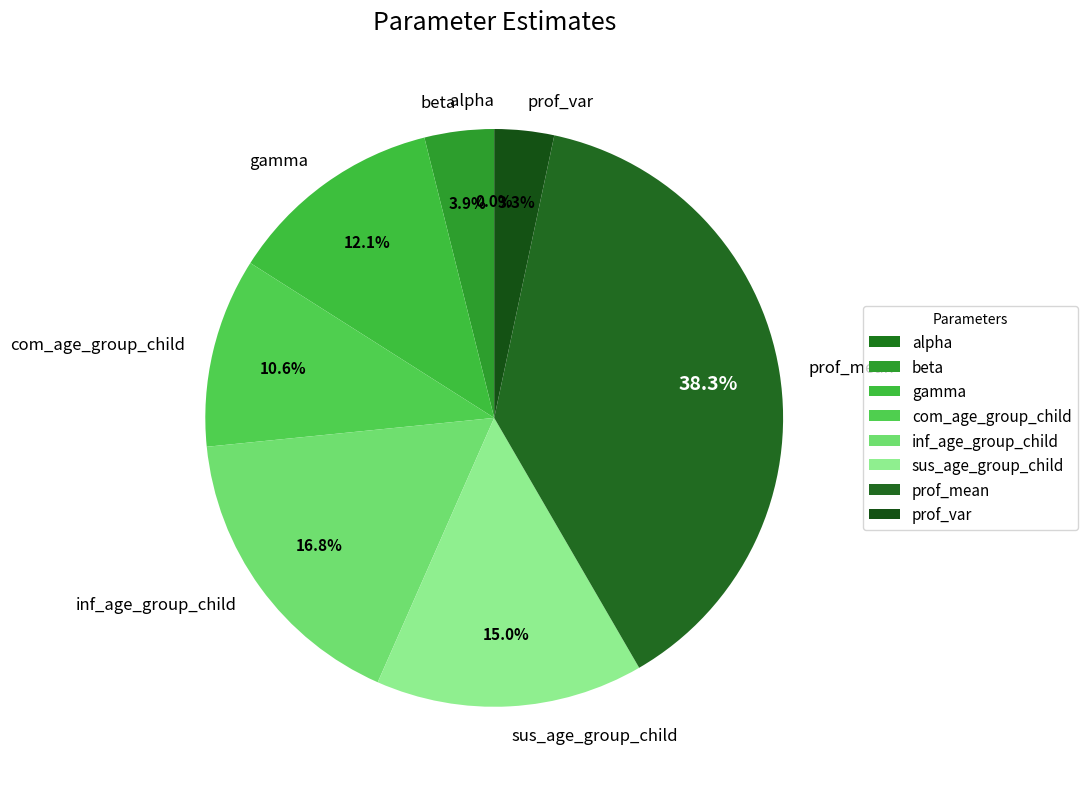

Approximately how many times larger is the value at inf_age_group_child compared to prof_mean?

0.4